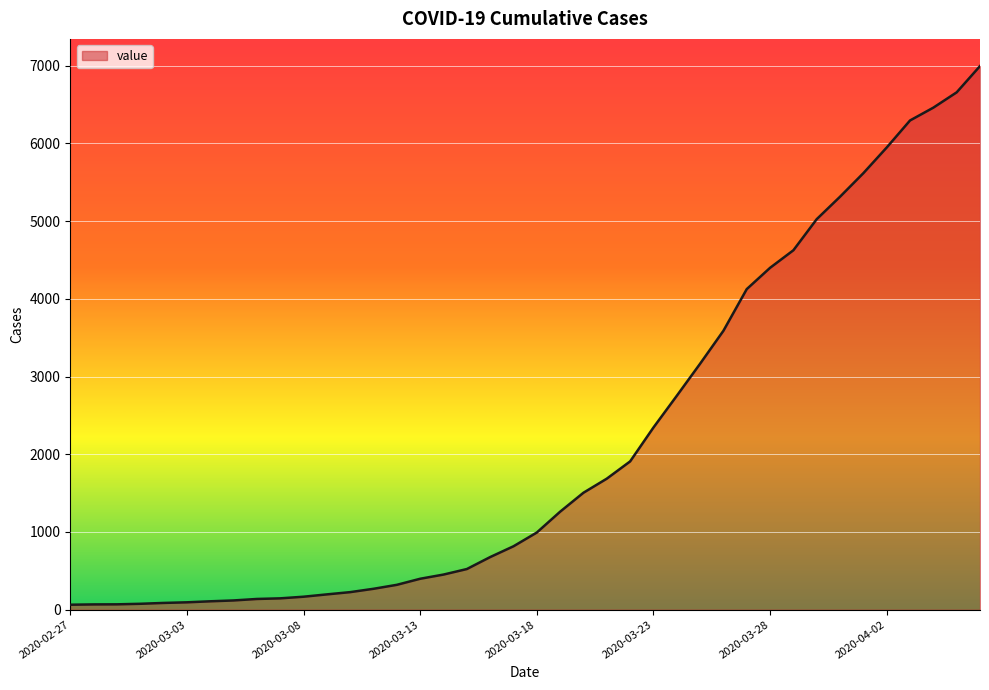

What is the greatest value displayed?

6995